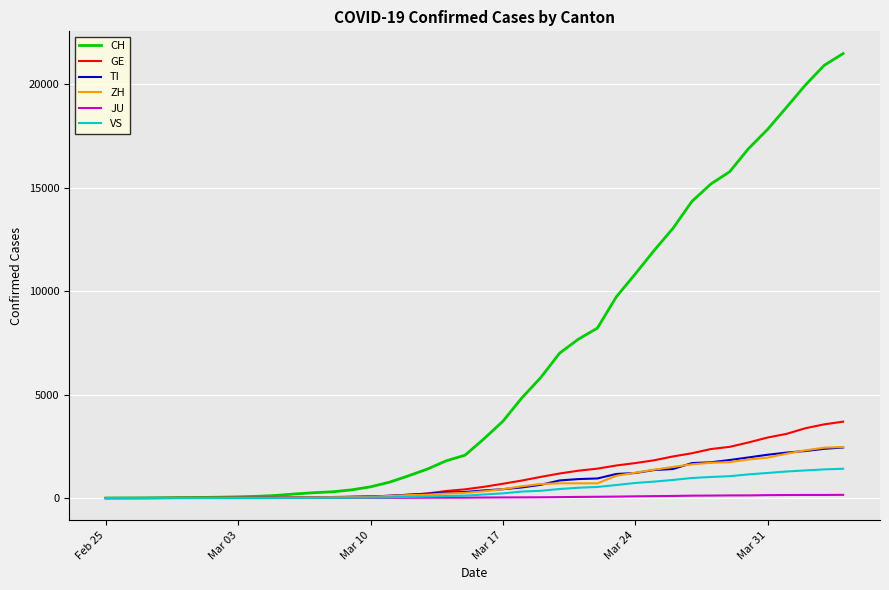

What is the maximum value for VS?

1416